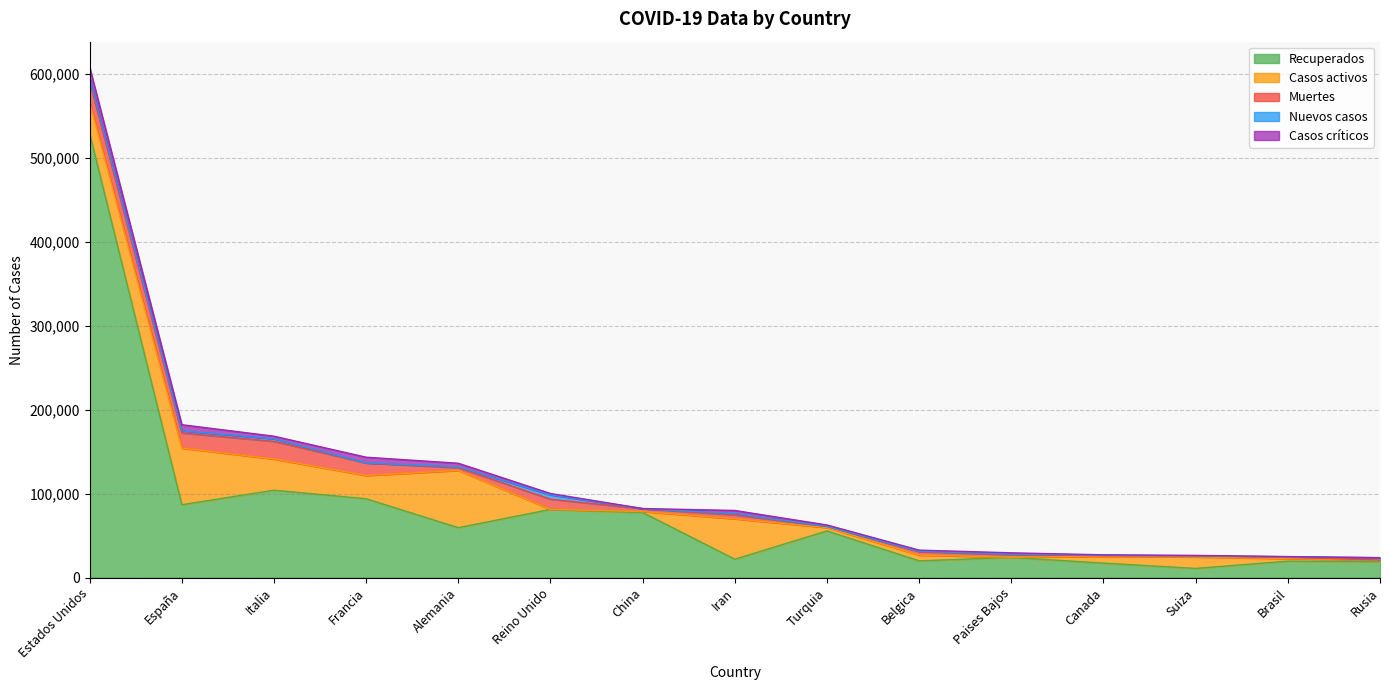

Between Estados Unidos and China, which is larger?

Estados Unidos